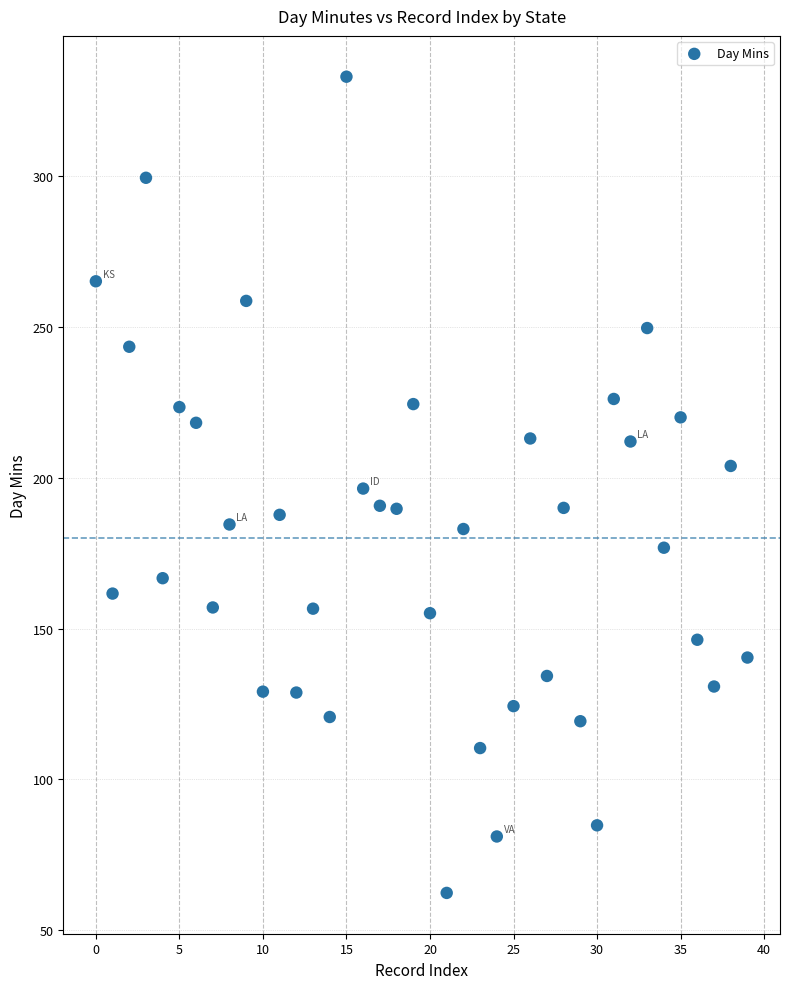

What is the range of Y values (max minus min)?

270.5